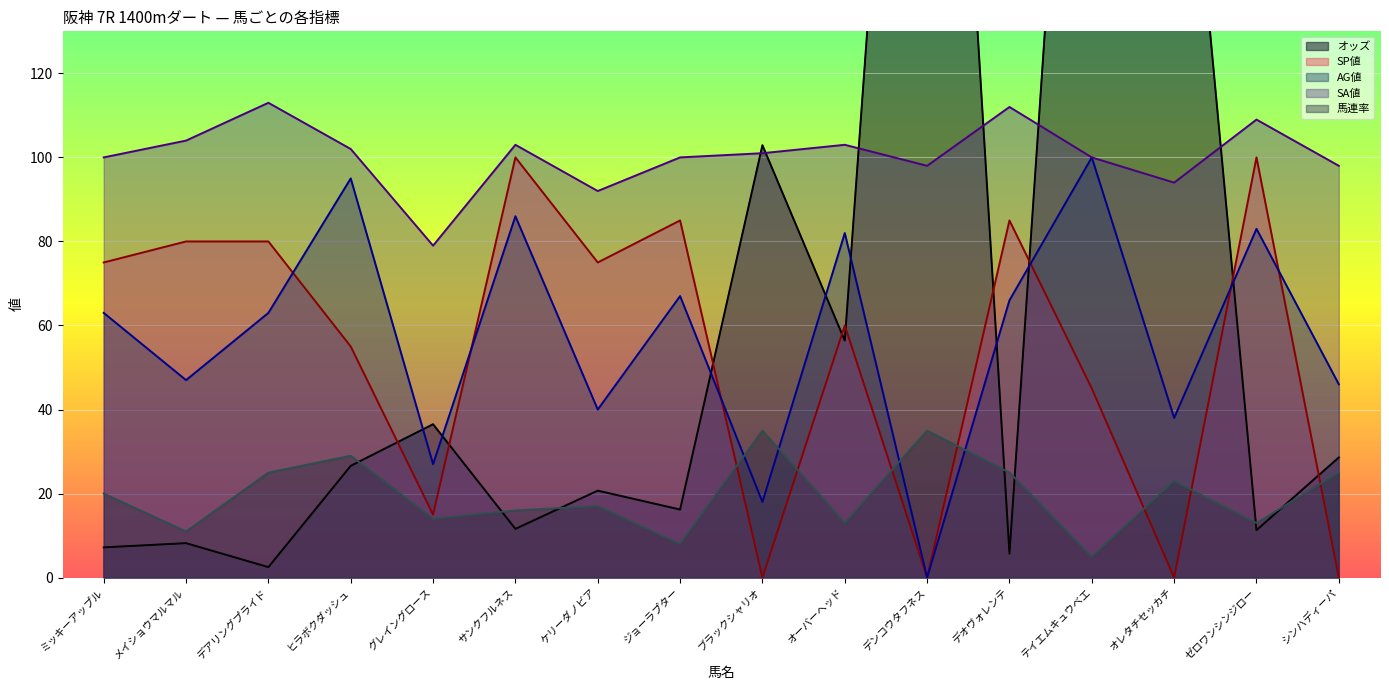

What position from the right is ヒラボクダッシュ?

13